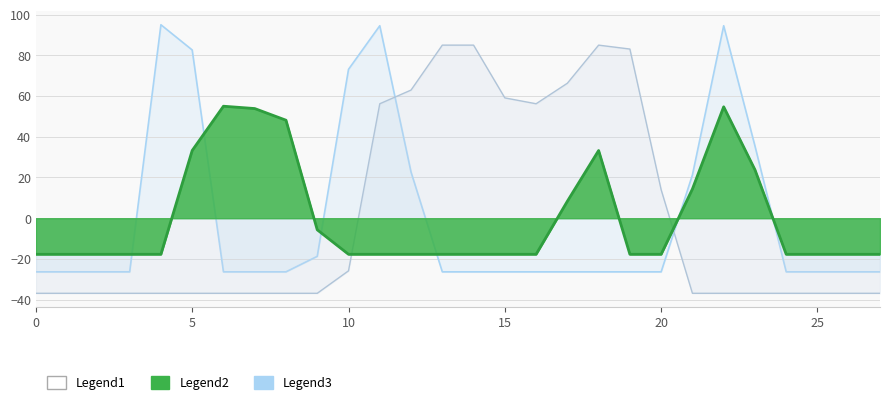

How many lines are shown in the chart?

3